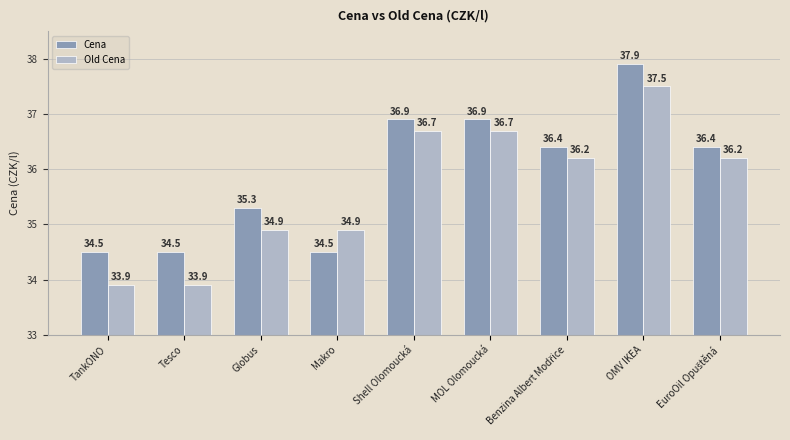

List the series in order of their peak value, highest first.

Cena, Old Cena